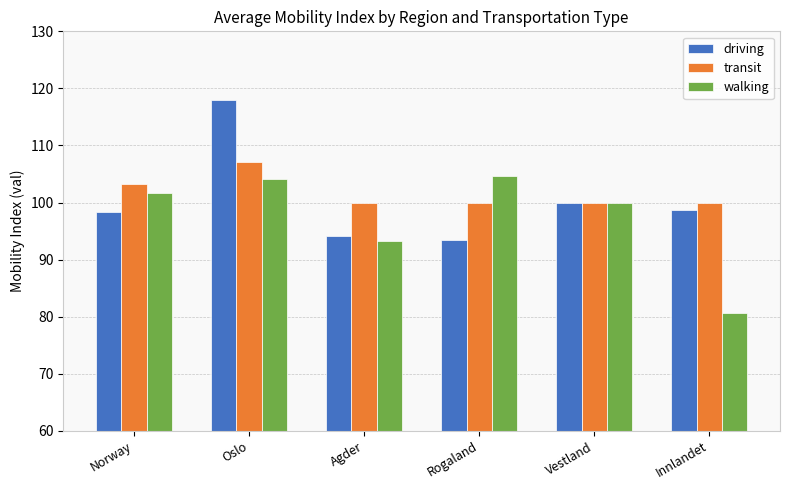

What is the highest value of the transit series?

107.1